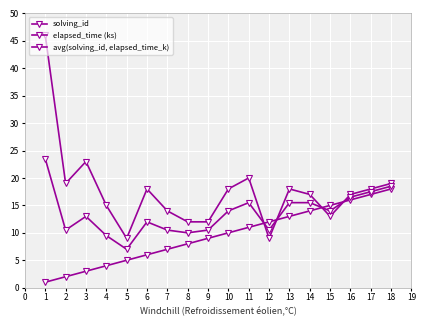

Reading left to right, transcribe all the data shown in this chart.

solving_id: 1.0	2.0	3.0	4.0	5.0	6.0	7.0	8.0	9.0	10.0	11.0	12.0	13.0	14.0	15.0	16.0	17.0	18.0
elapsed_time (ks): 46.0	19.0	23.0	15.0	9.0	18.0	14.0	12.0	12.0	18.0	20.0	9.0	18.0	17.0	13.0	17.0	18.0	19.0
avg(solving_id, elapsed_time_k): 23.5	10.5	13.0	9.5	7.0	12.0	10.5	10.0	10.5	14.0	15.5	10.5	15.5	15.5	14.0	16.5	17.5	18.5